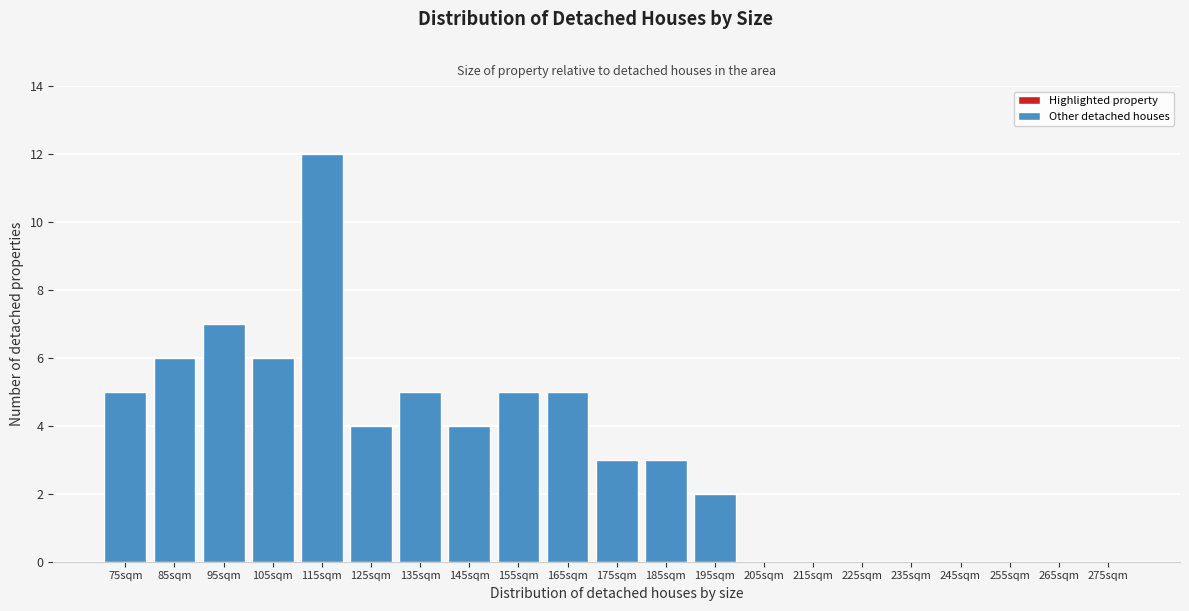

Reading left to right, what are all the values shown in this chart?

75sqm=5	85sqm=6	95sqm=7	105sqm=6	115sqm=12	125sqm=4	135sqm=5	145sqm=4	155sqm=5	165sqm=5	175sqm=3	185sqm=3	195sqm=2	205sqm=0	215sqm=0	225sqm=0	235sqm=0	245sqm=0	255sqm=0	265sqm=0	275sqm=0